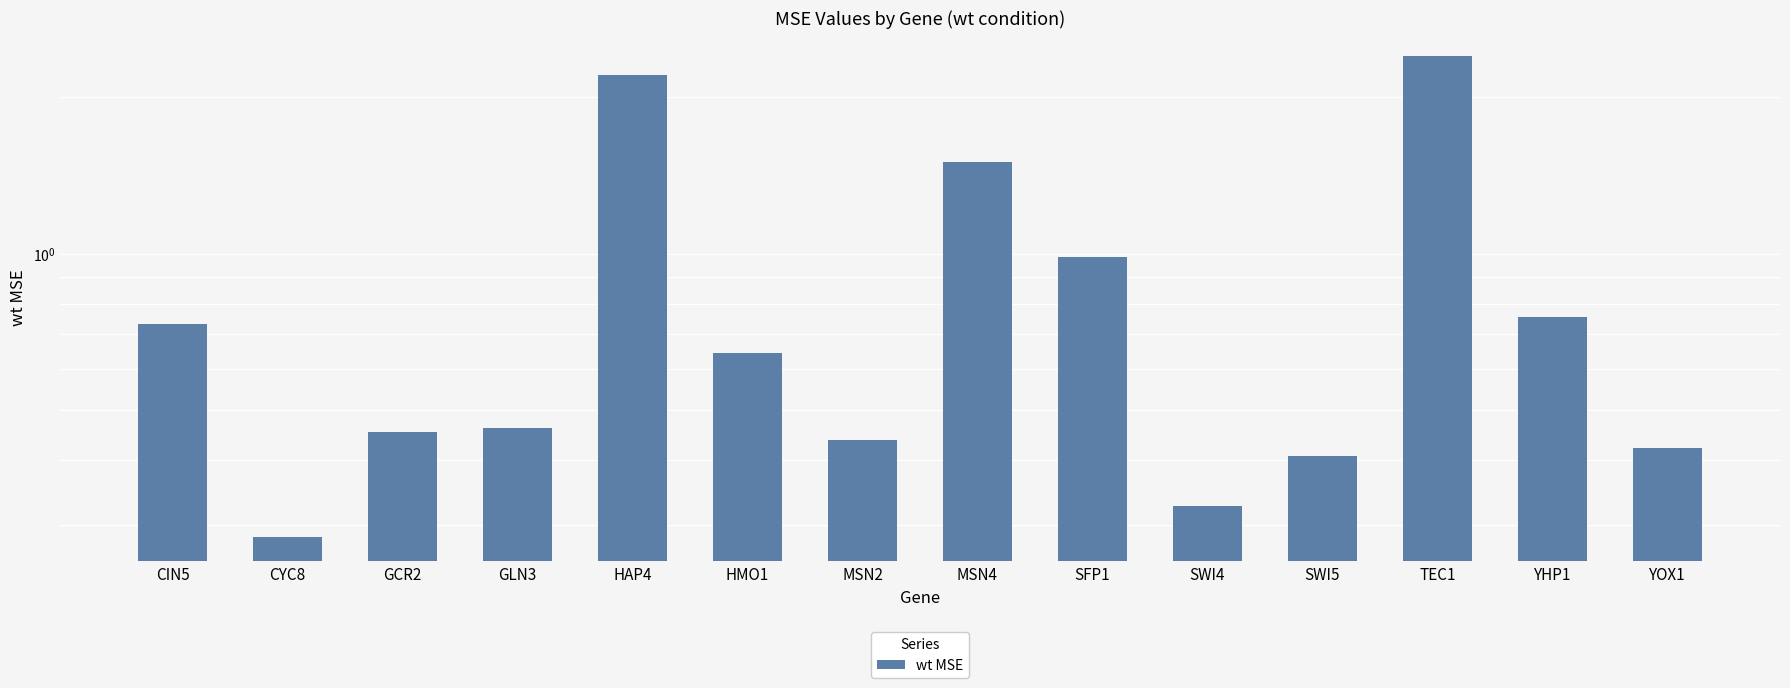

Is it true that the value at YOX1 is 0.4?

True